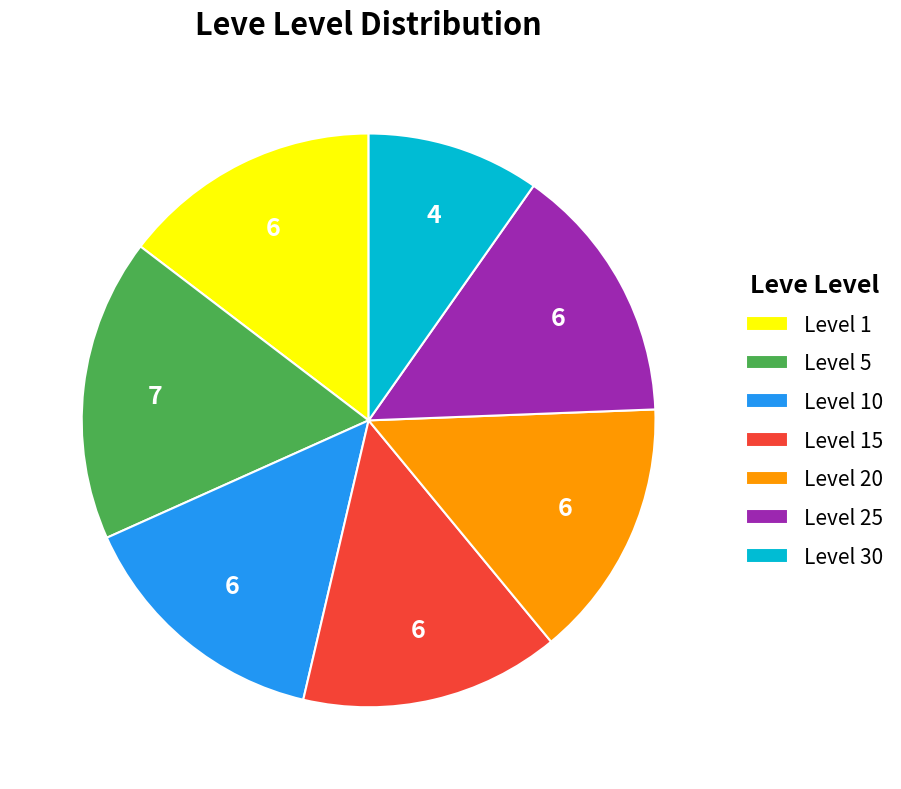

What is the ratio of the value at Level 15 to the value at Level 5?

0.9